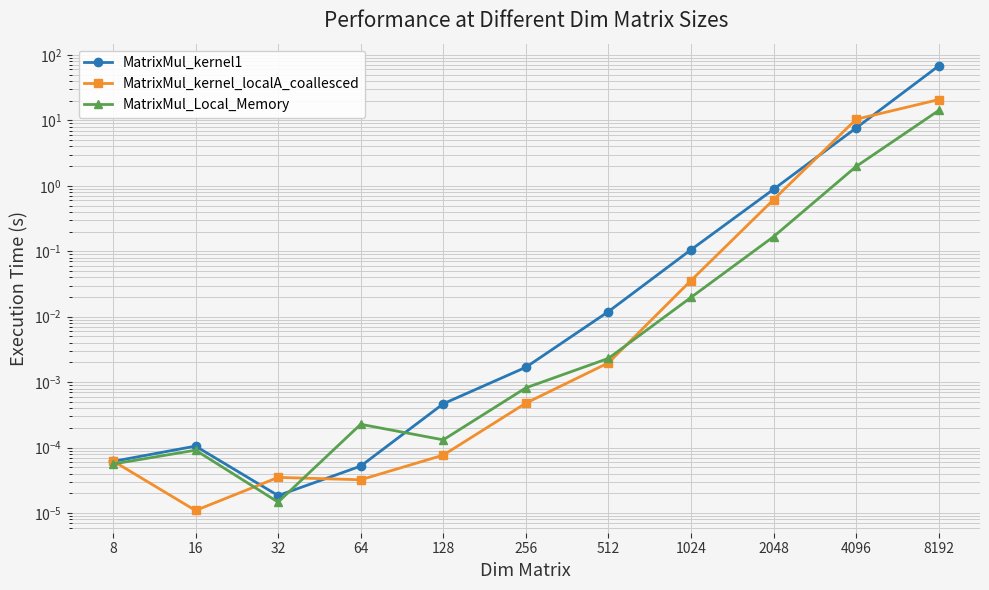

True or false: MatrixMul_kernel1 and MatrixMul_kernel_localA_coallesced cross at least once.

True